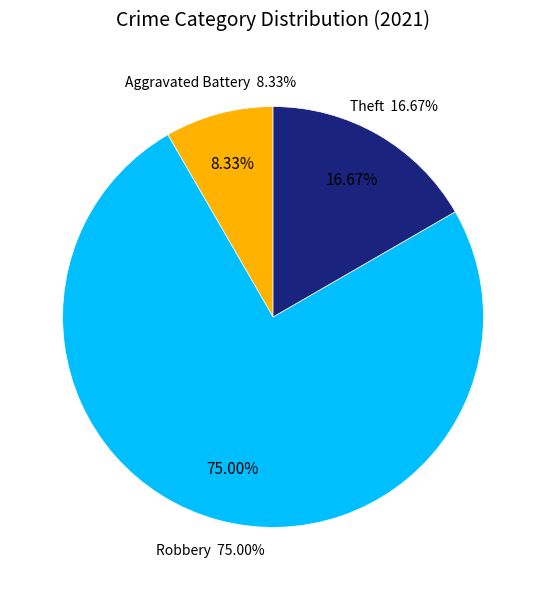

To the nearest percent, what portion does Aggravated Battery represent?

8%